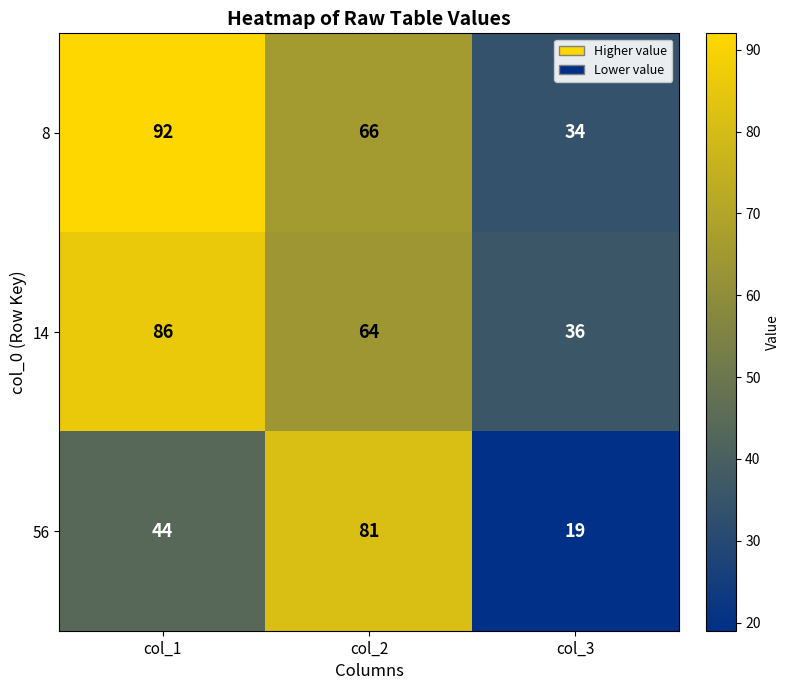

Which label corresponds to the largest value in the chart?

col_1